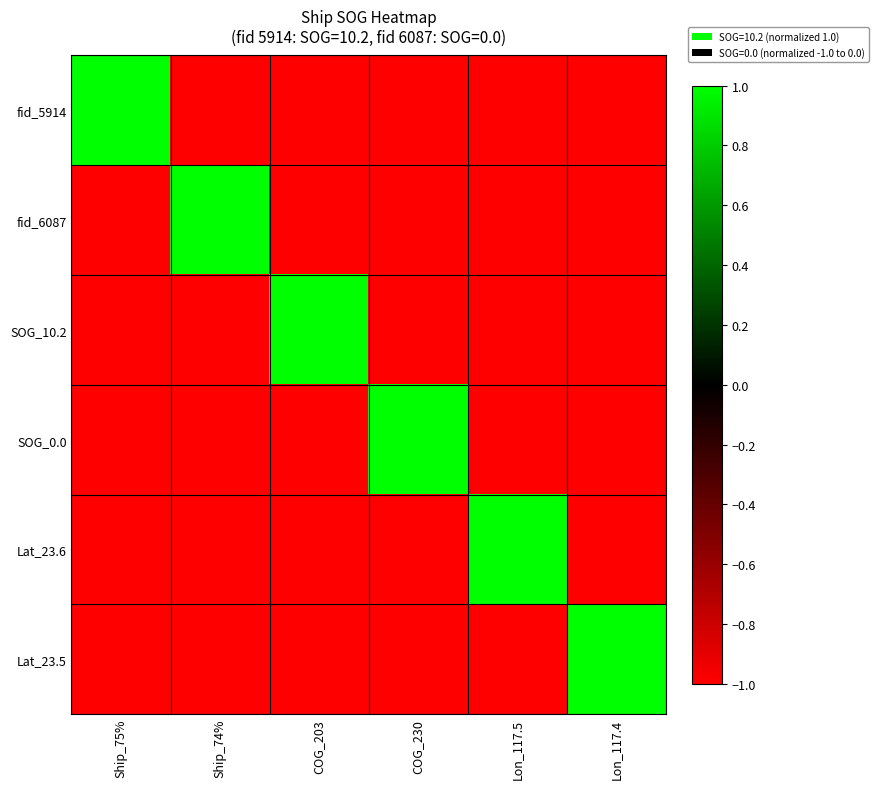

Reading right to left, extract all data points from this chart.

fid_5914: Lon_117.4=-1	Lon_117.5=-1	COG_230=-1	COG_203=-1	Ship_74%=-1	Ship_75%=1
fid_6087: Lon_117.4=-1	Lon_117.5=-1	COG_230=-1	COG_203=-1	Ship_74%=1	Ship_75%=-1
SOG_10.2: Lon_117.4=-1	Lon_117.5=-1	COG_230=-1	COG_203=1	Ship_74%=-1	Ship_75%=-1
SOG_0.0: Lon_117.4=-1	Lon_117.5=-1	COG_230=1	COG_203=-1	Ship_74%=-1	Ship_75%=-1
Lat_23.6: Lon_117.4=-1	Lon_117.5=1	COG_230=-1	COG_203=-1	Ship_74%=-1	Ship_75%=-1
Lat_23.5: Lon_117.4=1	Lon_117.5=-1	COG_230=-1	COG_203=-1	Ship_74%=-1	Ship_75%=-1